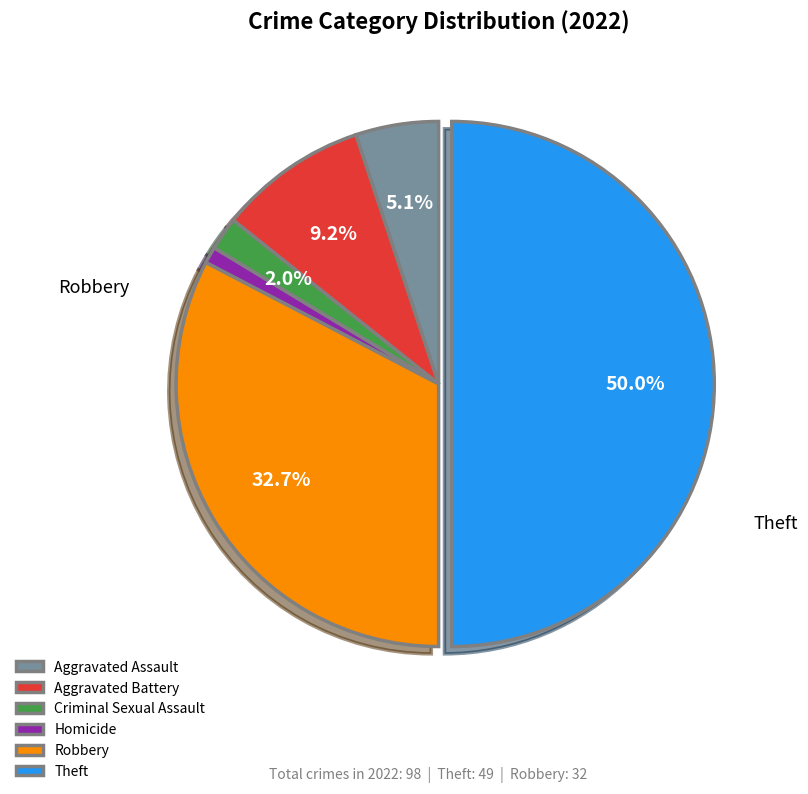

Rank the categories by value from lowest to highest.

Homicide, Criminal Sexual Assault, Aggravated Assault, Aggravated Battery, Robbery, Theft